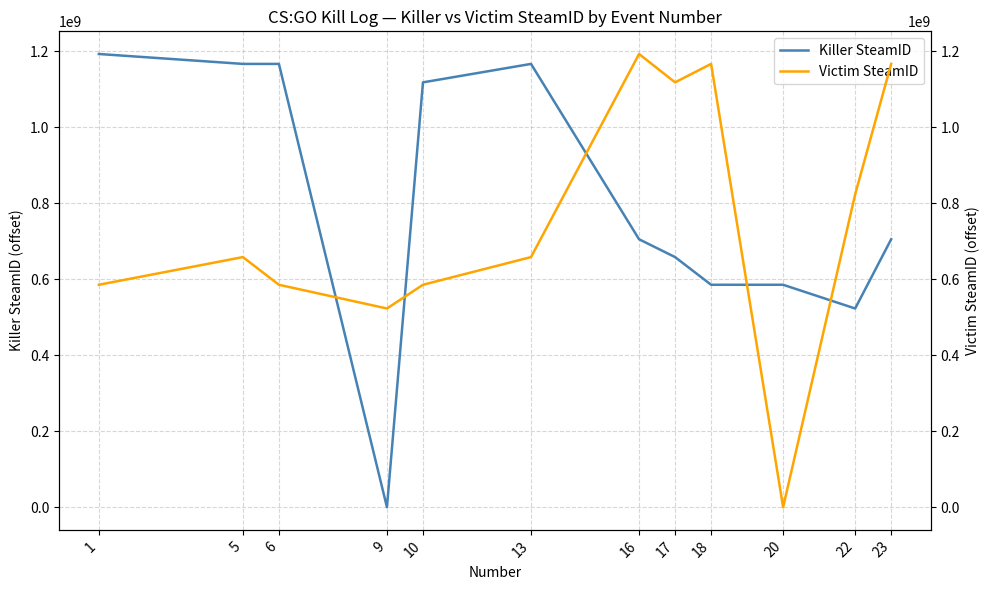

Where do Victim SteamID and Killer SteamID first cross each other?

6 and 9